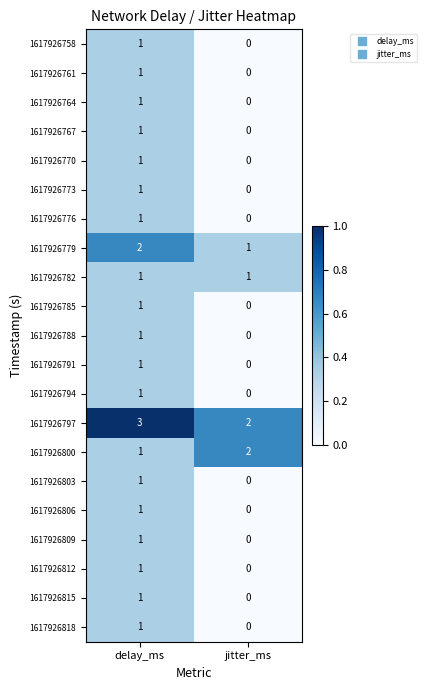

Is it true that 1617926800 equals 0 at delay_ms?

False